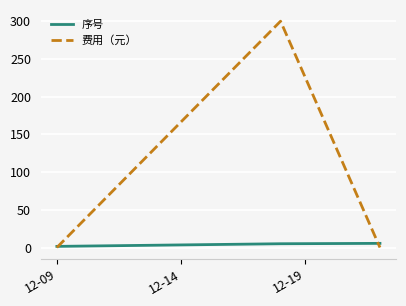

Which series has the largest total across all categories?

费用（元）